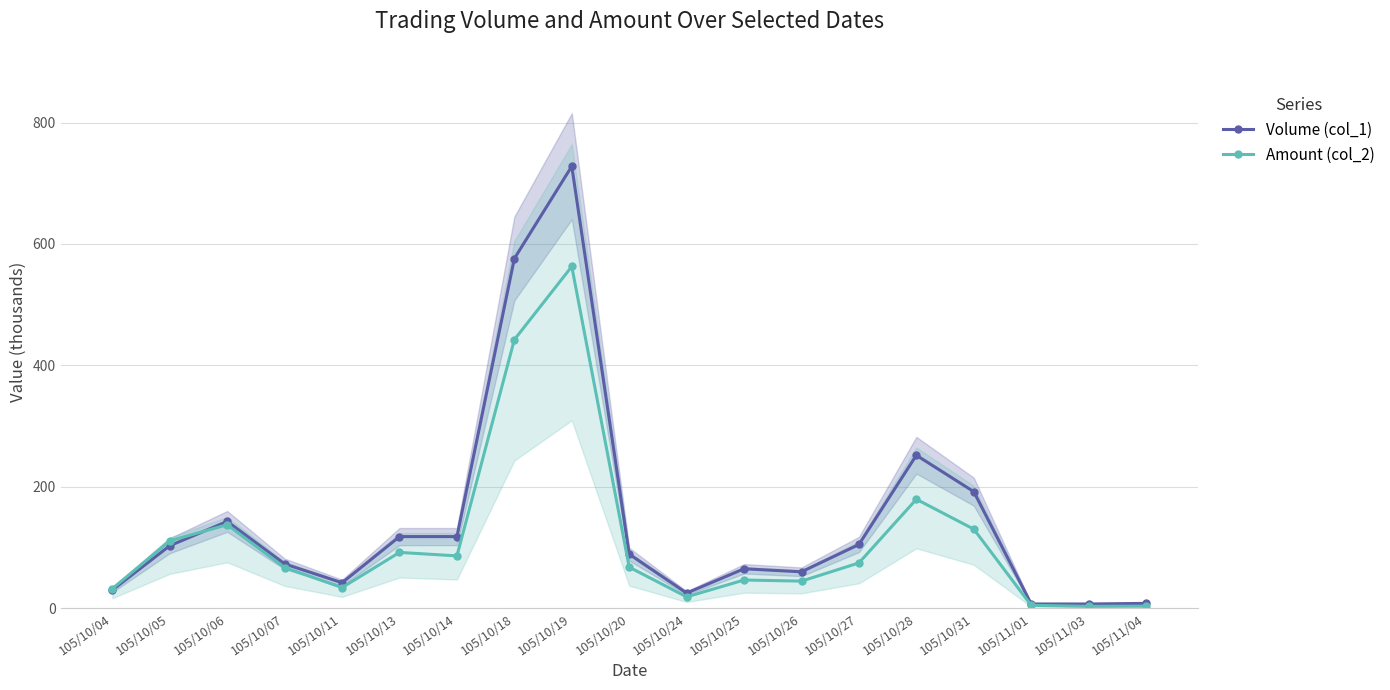

What is the total value across all series at 105/10/28?

431.5